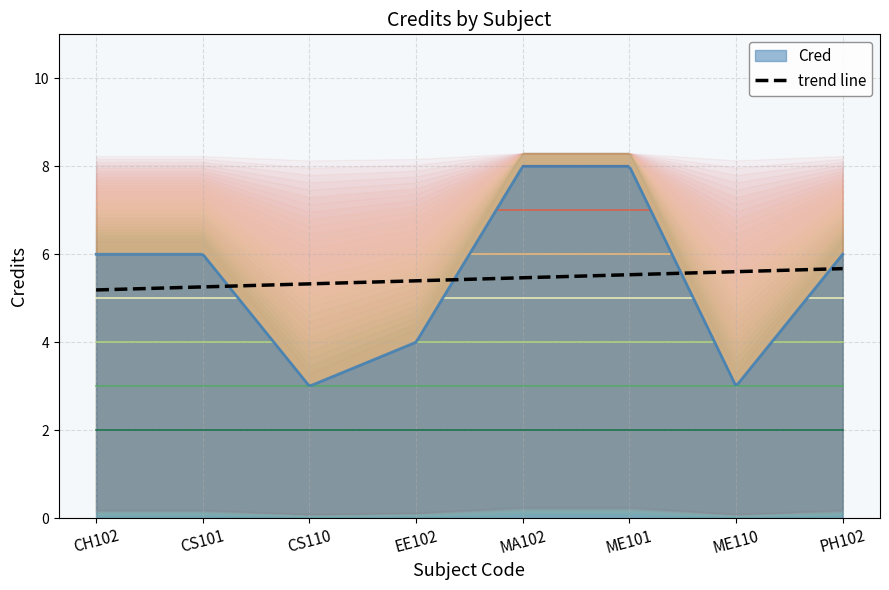

Count the values in the range 4 to 8.

6